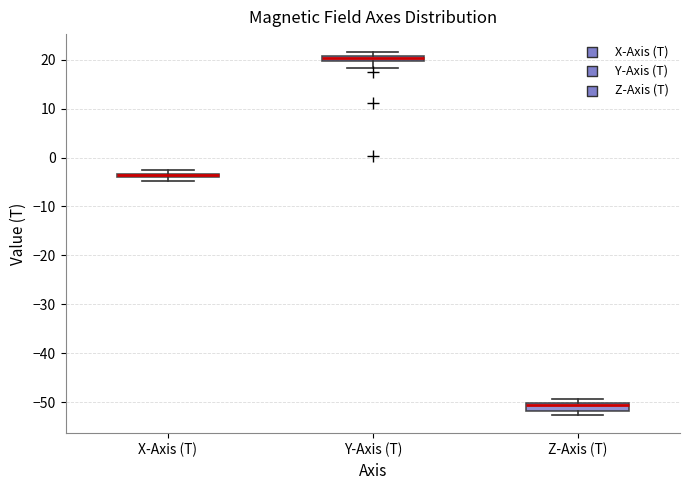

Where is the lower edge of the box for Z-Axis (T) on the y-axis? The values are not printed on the chart, so give them approximately, as read against the axis.

-52